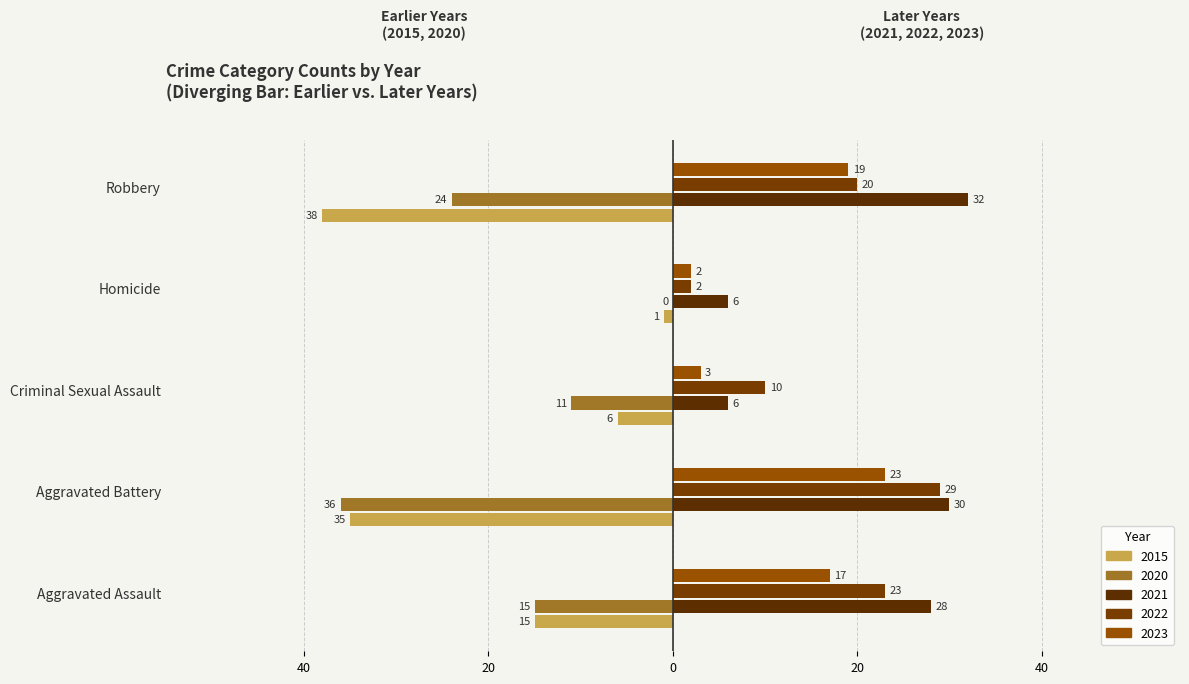

What is the minimum value for 2021?

6